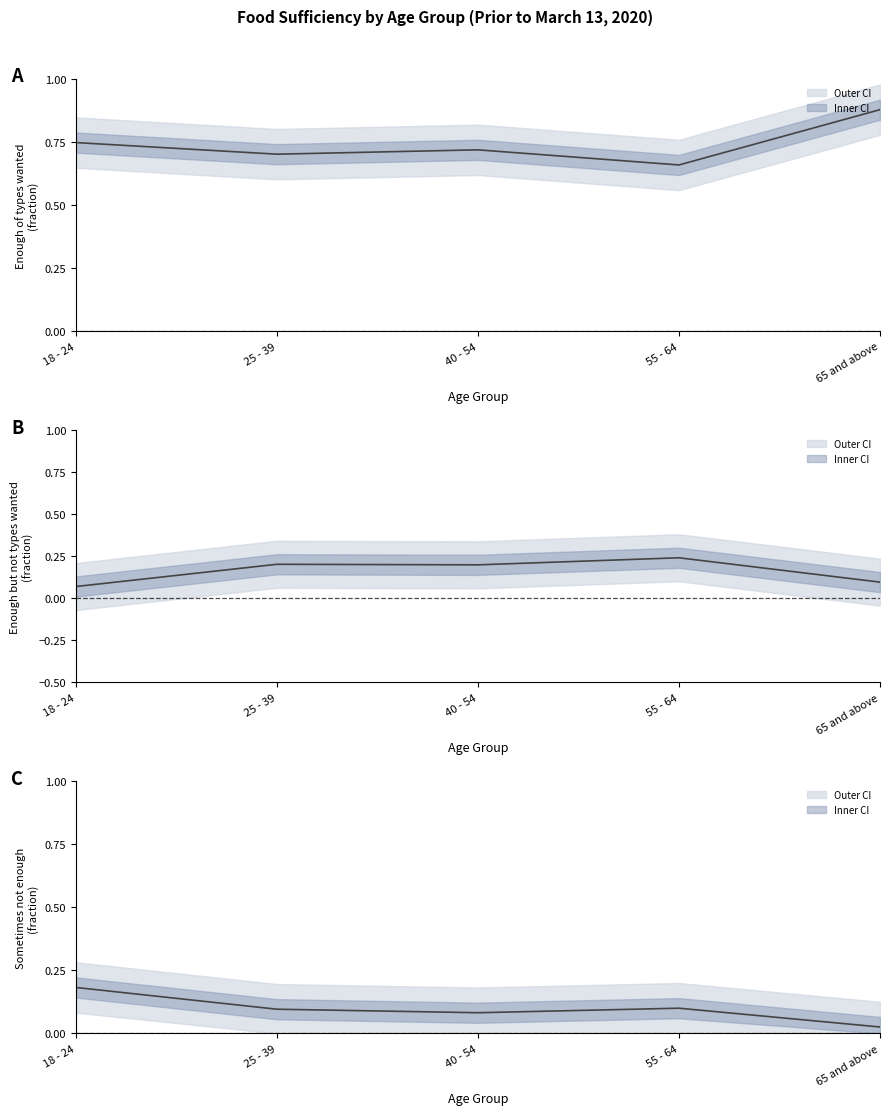

True or false: Enough food, but not always the types wanted has a value of 0.2 at 40 - 54.

True